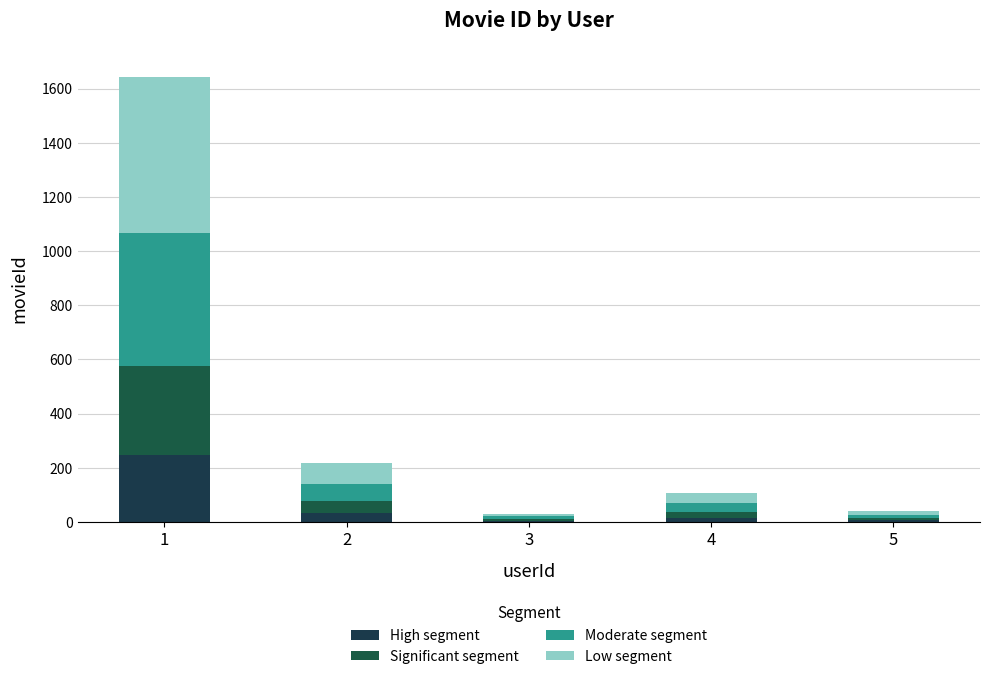

At which label does High segment reach its minimum?

3